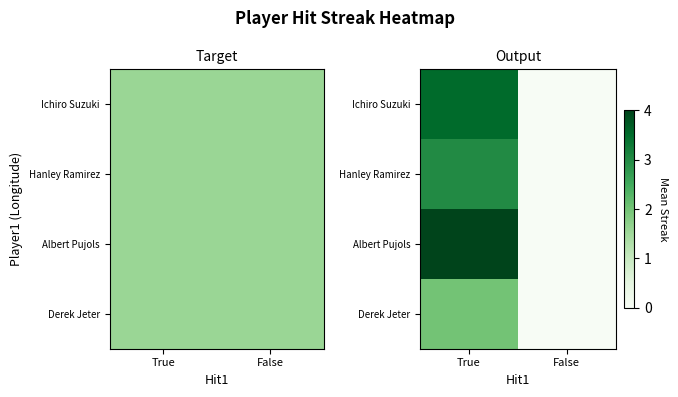

Which series has the largest range (max minus min)?

Albert Pujols